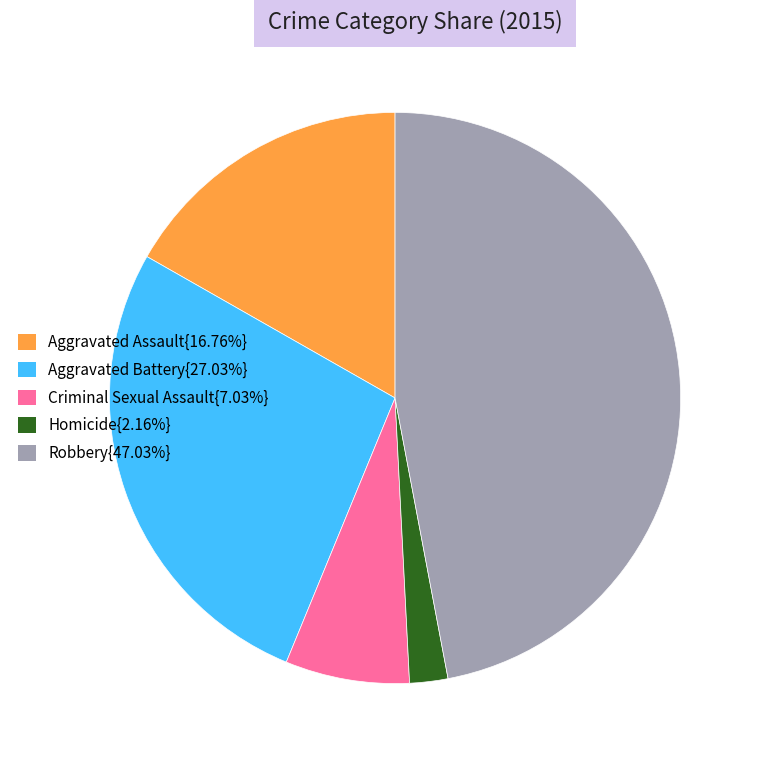

Is there any slice that represents more than half of the pie?

No